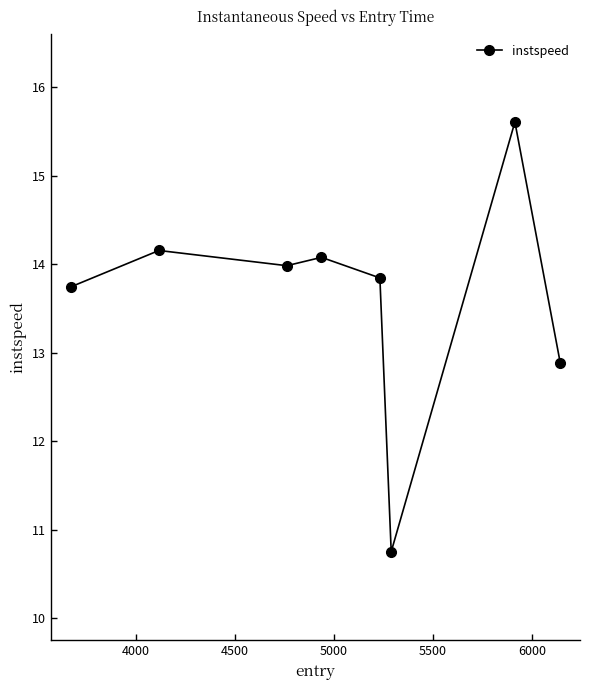

True or false: there are more than 0 points higher than both neighbors.

True